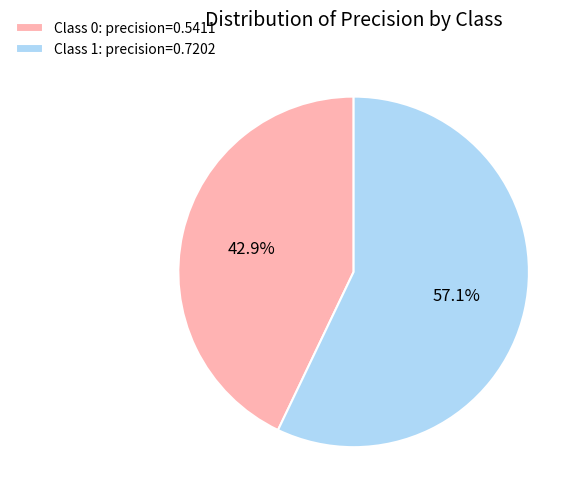

Which has a higher value, Class 1: precision=0.7202 or Class 0: precision=0.5411?

Class 1: precision=0.7202